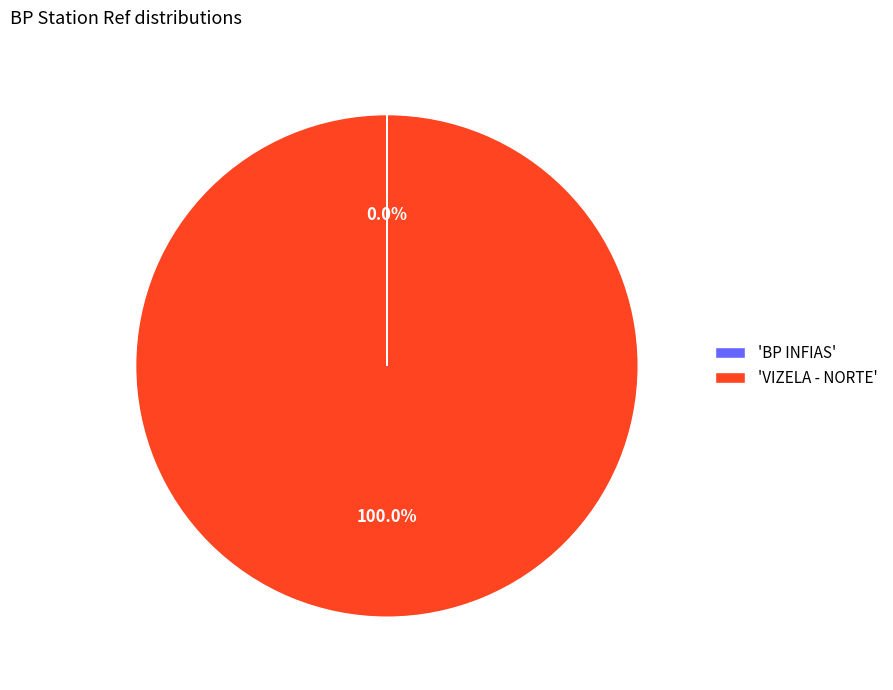

What is the largest slice in the pie chart?

'VIZELA - NORTE'